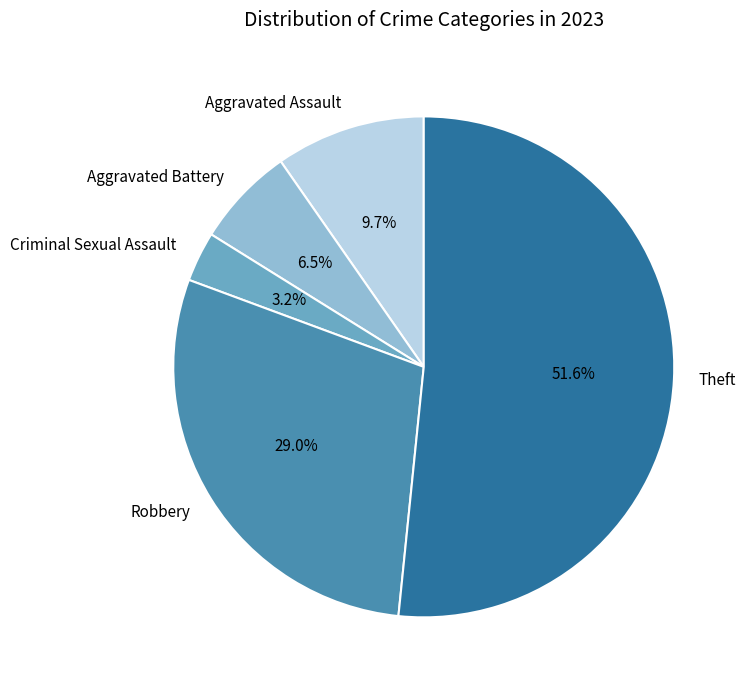

Which slice is the largest?

Theft